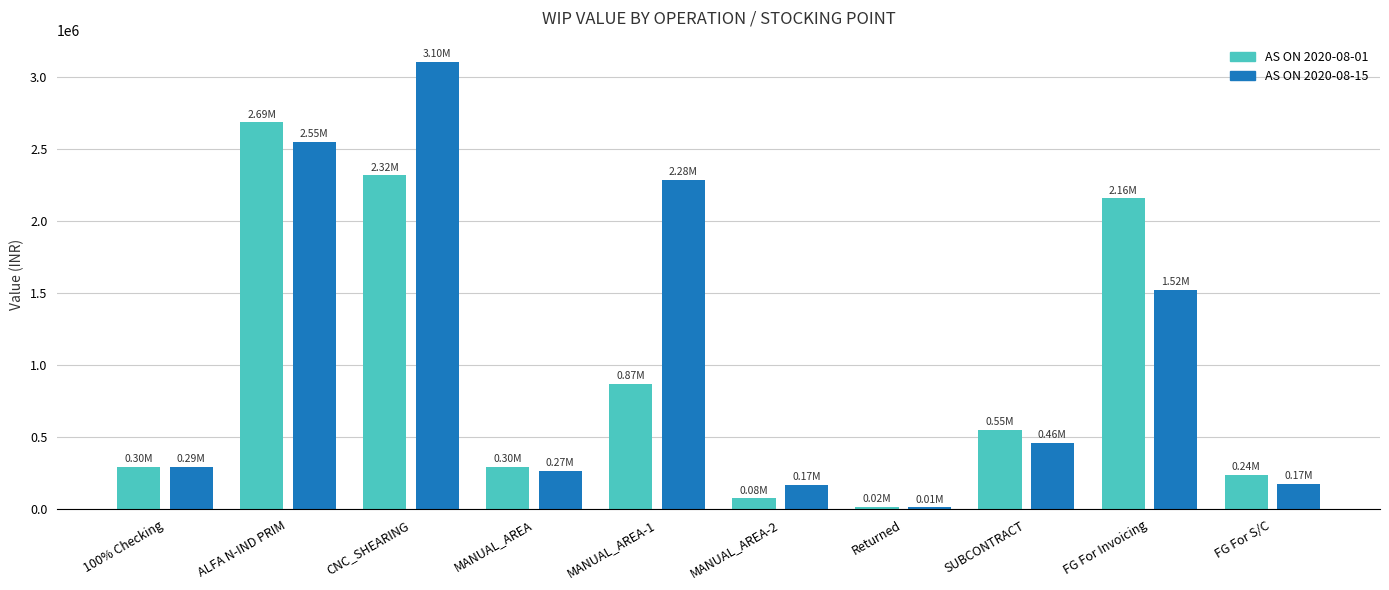

Is the value of AS ON 2020-08-15 at CNC_SHEARING greater than the value of AS ON 2020-08-01 at CNC_SHEARING?

Yes